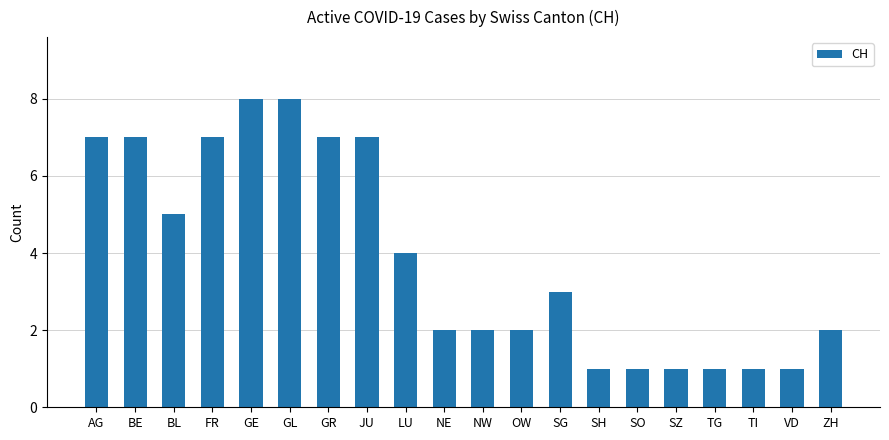

What is the label of the 15th bar from the left?

SO